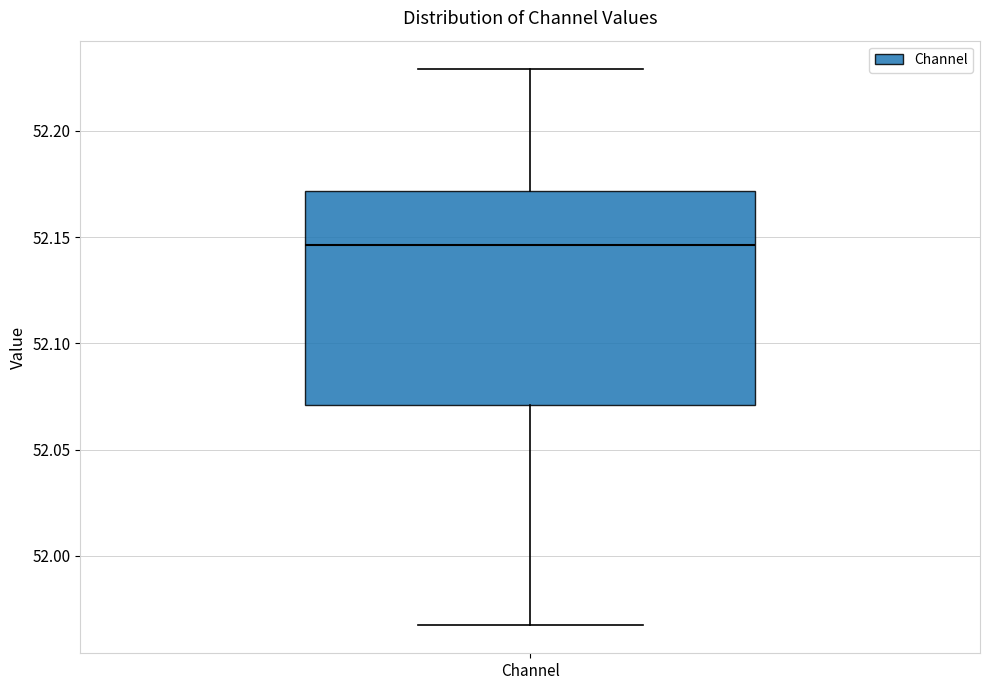

Read this box plot against the y-axis: the position of the median line, the range covered by the box, and the ends of both whiskers. The values are not printed on the chart, so give them approximately, as read against the axis.

median 52.145, box 52.070 to 52.170, whiskers 51.965 to 52.230